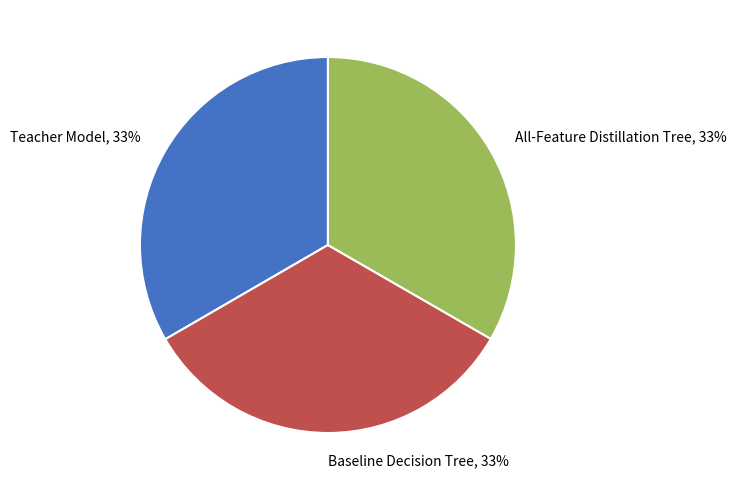

Do Teacher Model and Baseline Decision Tree together represent more than half of the pie?

Yes